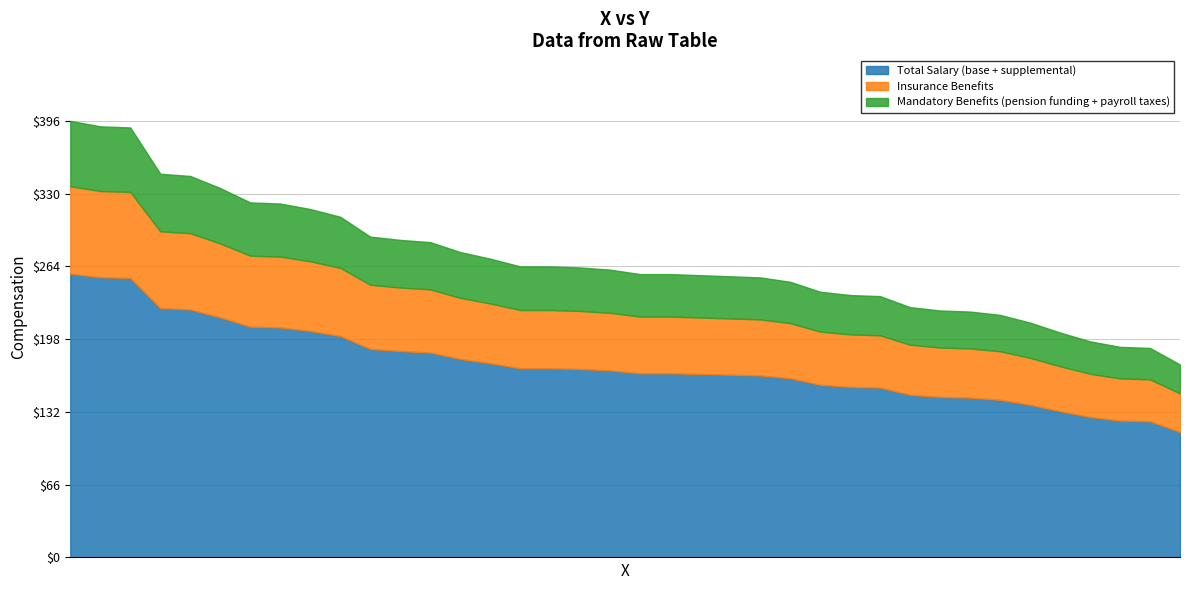

Where is the data nearest to the value 285?

35